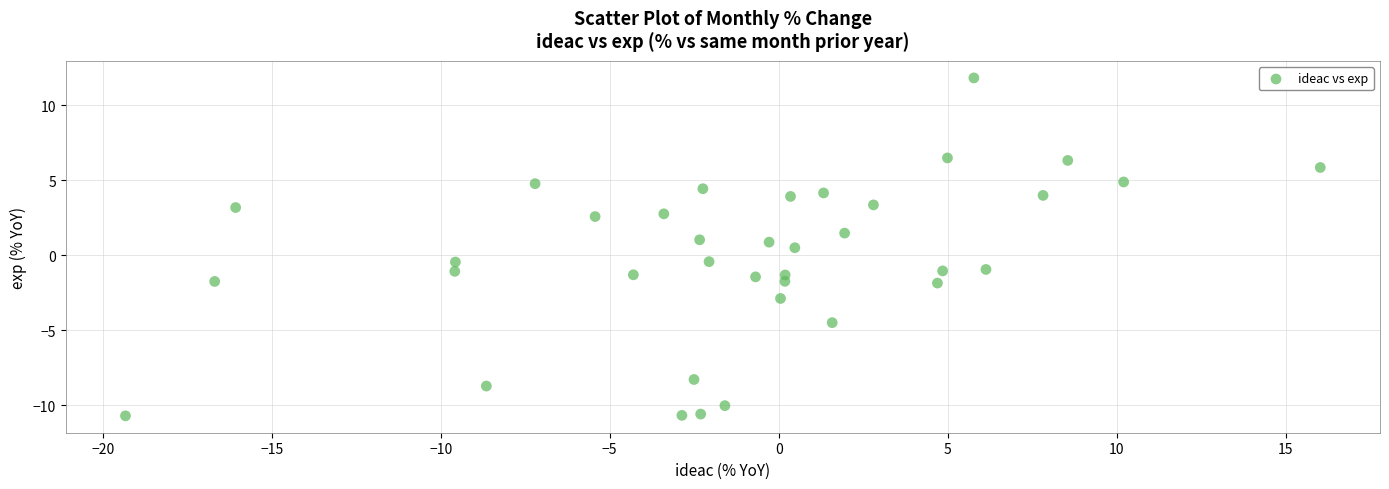

What is the range of Y values (max minus min)?

22.5